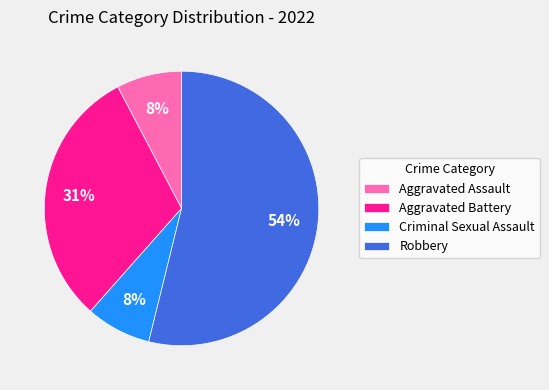

To the nearest percent, what is the average slice percentage?

25%